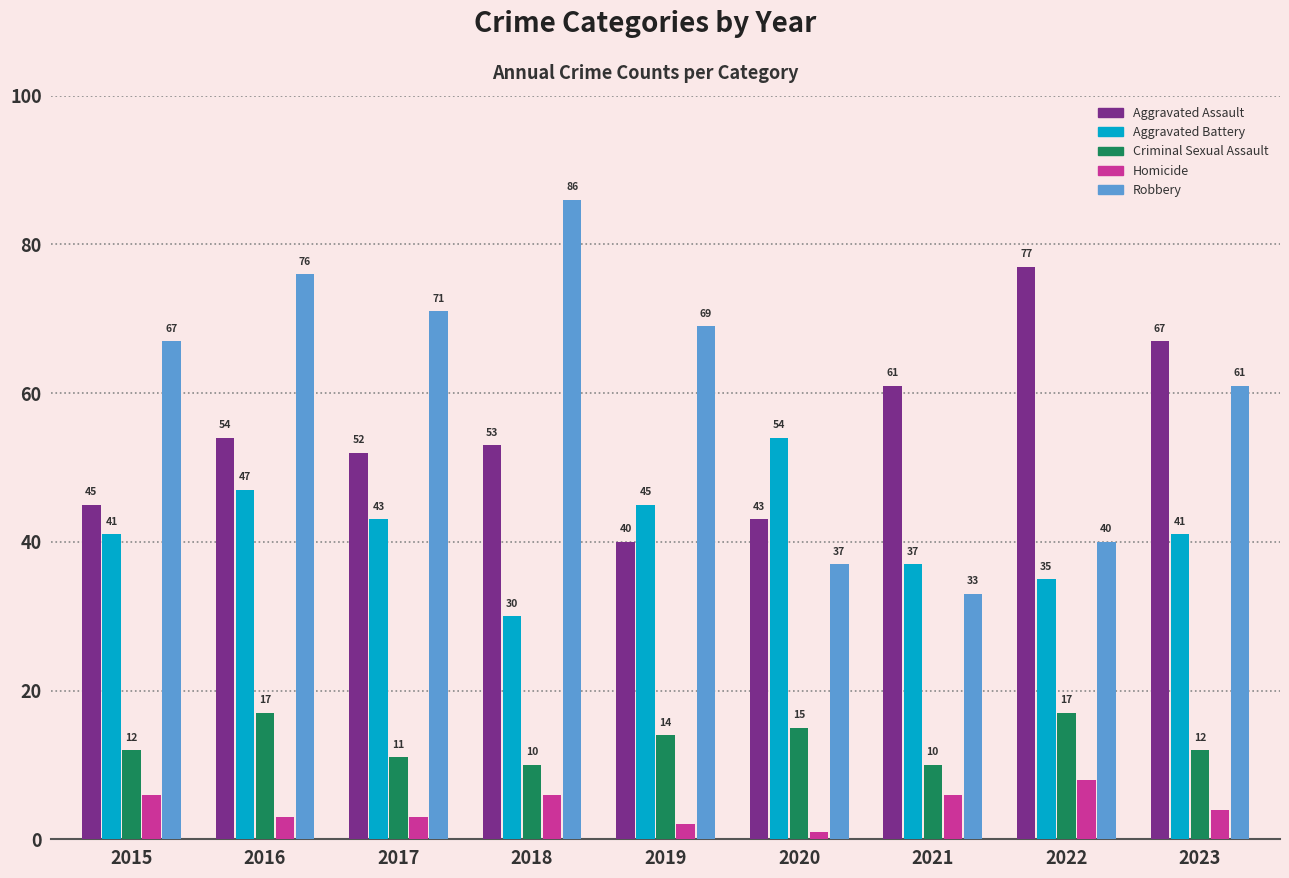

Are the bars horizontal?

No